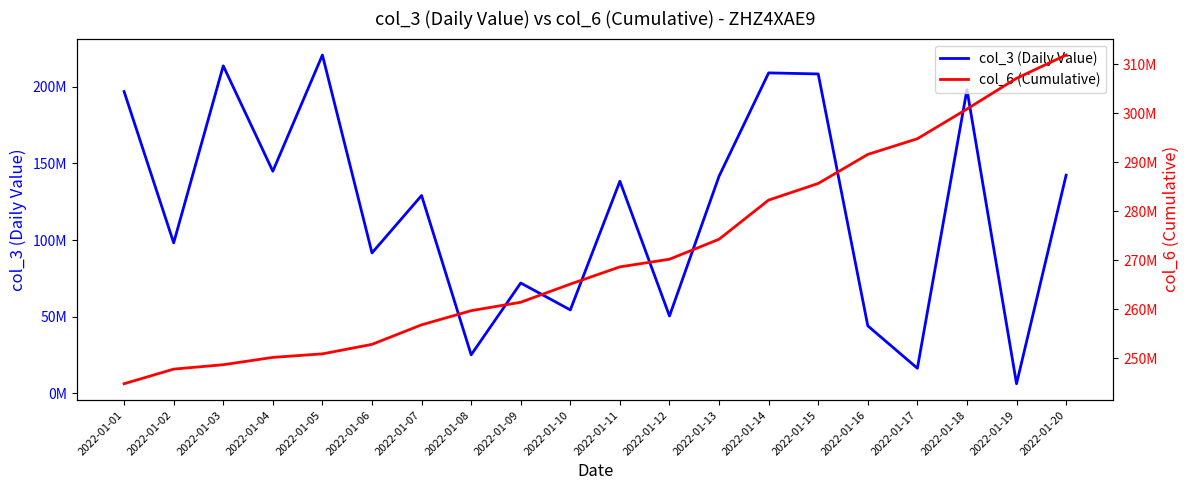

The value of col_3 (Daily Value) at 2022-01-18 is 64934110. True or false?

False